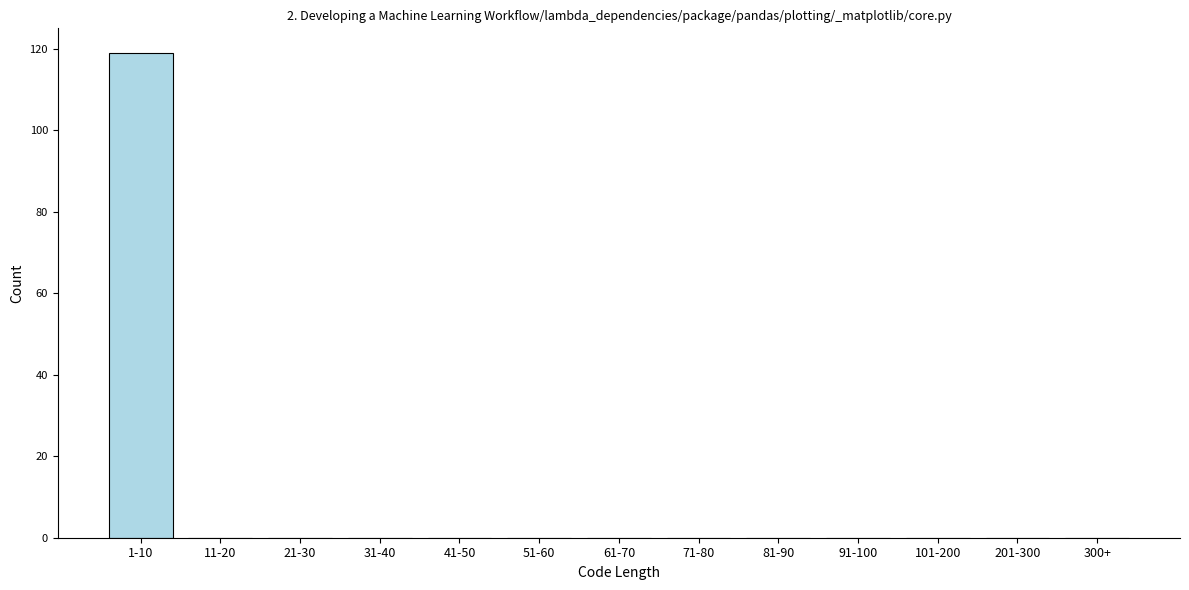

Reading right to left, list all the values displayed in this chart.

300+=0	201-300=0	101-200=0	91-100=0	81-90=0	71-80=0	61-70=0	51-60=0	41-50=0	31-40=0	21-30=0	11-20=0	1-10=119